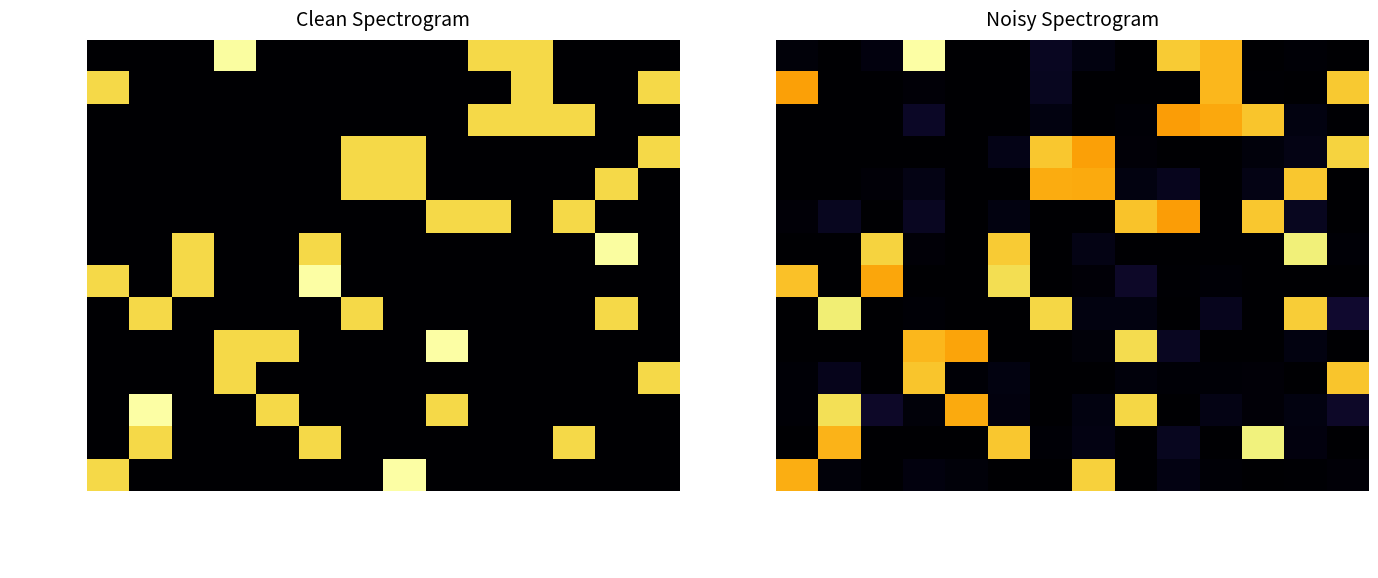

At how many categories does at least one series exceed 1?

14